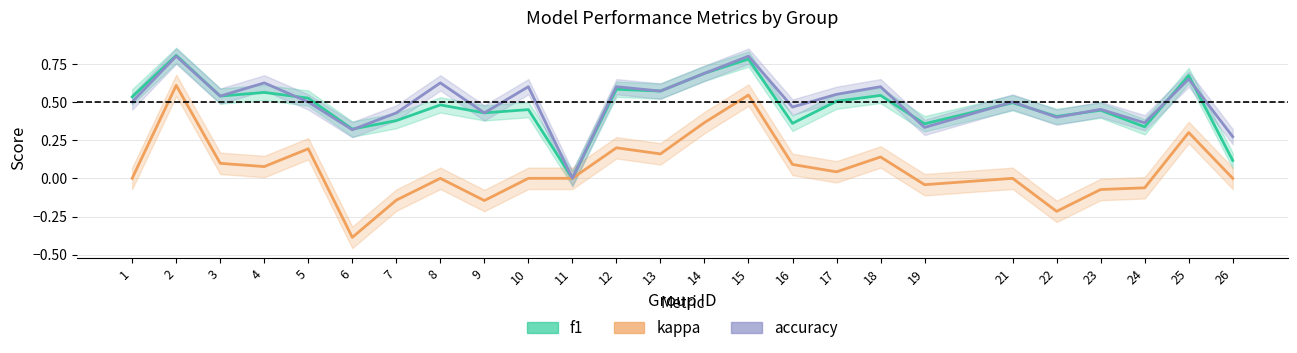

Is it true that f1 equals 0.7 at 25?

True